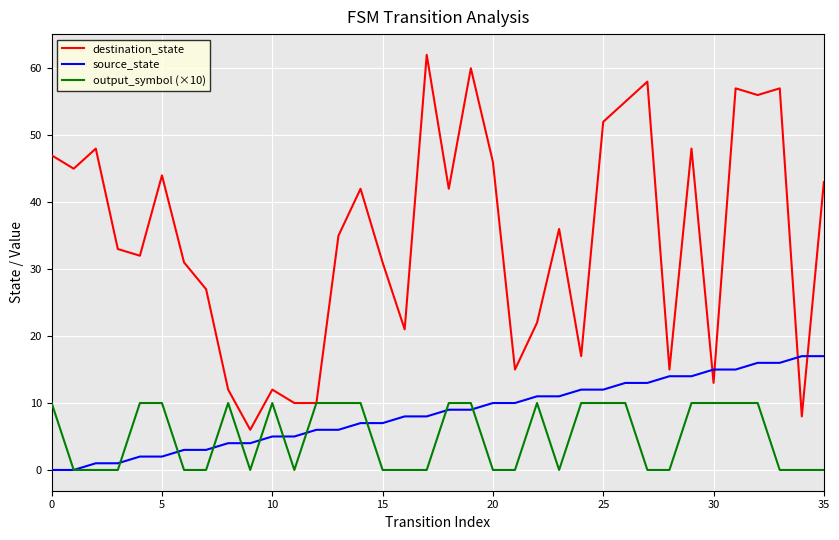

Reading right to left, list all the values displayed in this chart.

destination_state: 43	8	57	56	57	13	48	15	58	55	52	17	36	22	15	46	60	42	62	21	31	42	35	10	10	12	6	12	27	31	44	32	33	48	45	47
source_state: 17	17	16	16	15	15	14	14	13	13	12	12	11	11	10	10	9	9	8	8	7	7	6	6	5	5	4	4	3	3	2	2	1	1	0	0
output_symbol (×10): 0	0	0	10	10	10	10	0	0	10	10	10	0	10	0	0	10	10	0	0	0	10	10	10	0	10	0	10	0	0	10	10	0	0	0	10